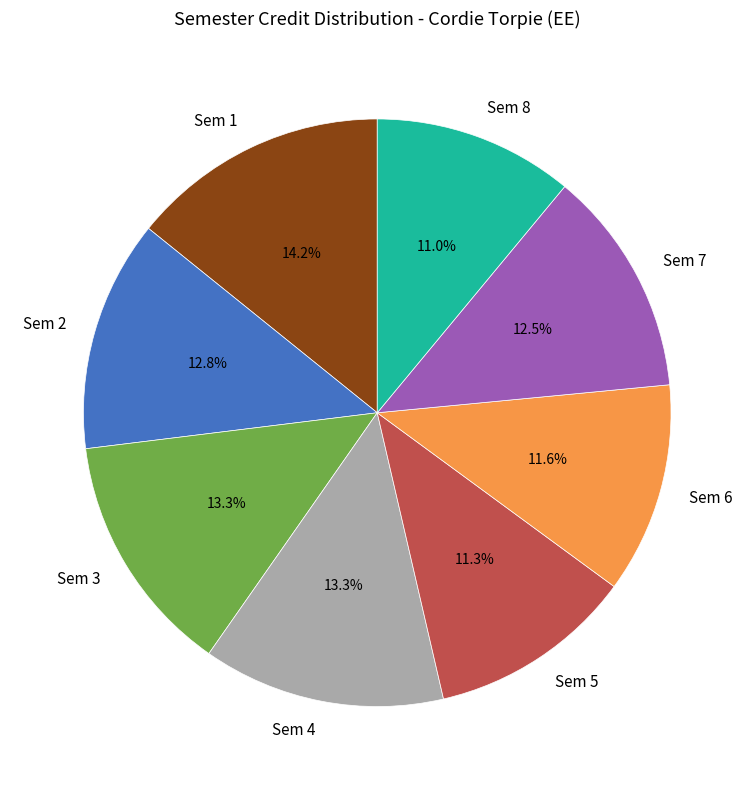

Is there any slice that represents more than half of the pie?

No